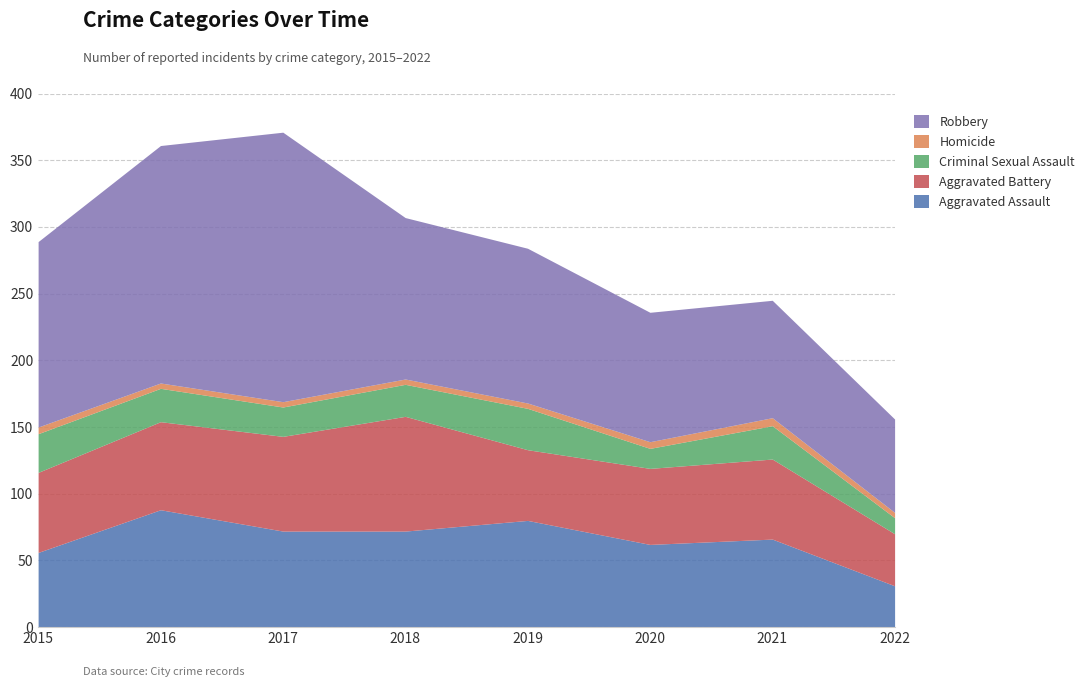

At how many categories does at least one series exceed 178?

1